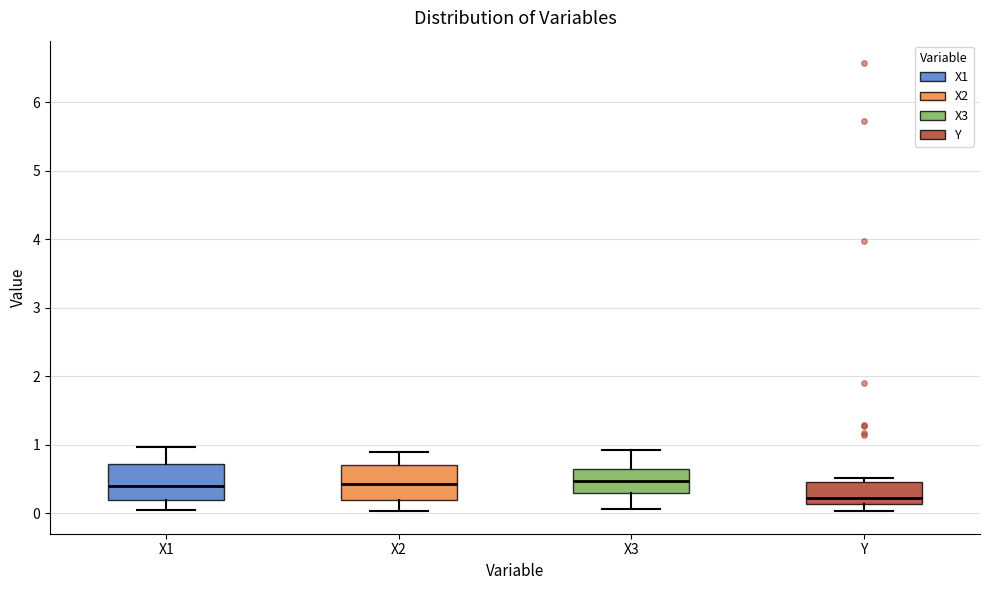

Which box's median line is the lowest?

Y